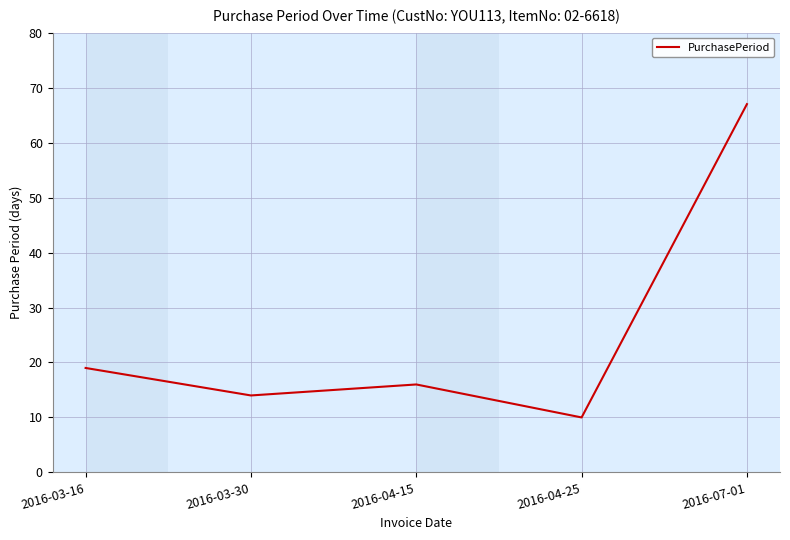

At which category does the data reach its first local valley?

2016-03-30